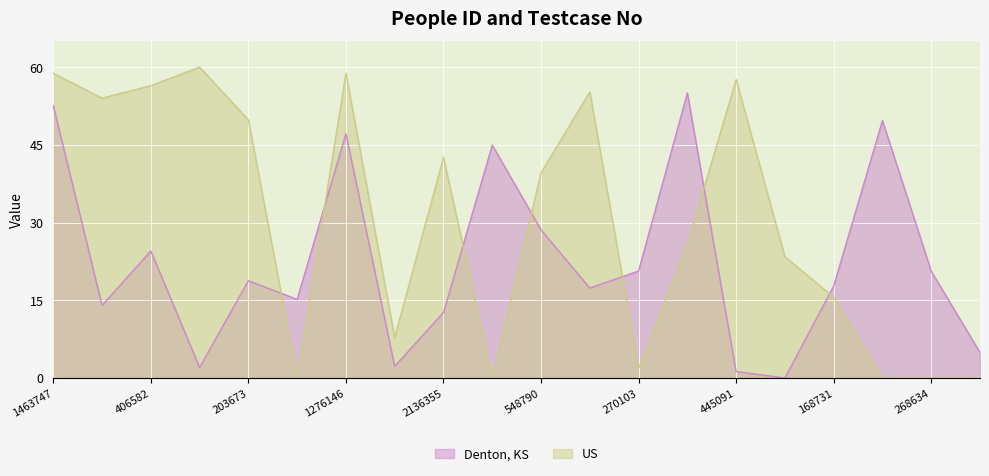

What is the spread (max minus min) of values at 1836866?

4.9